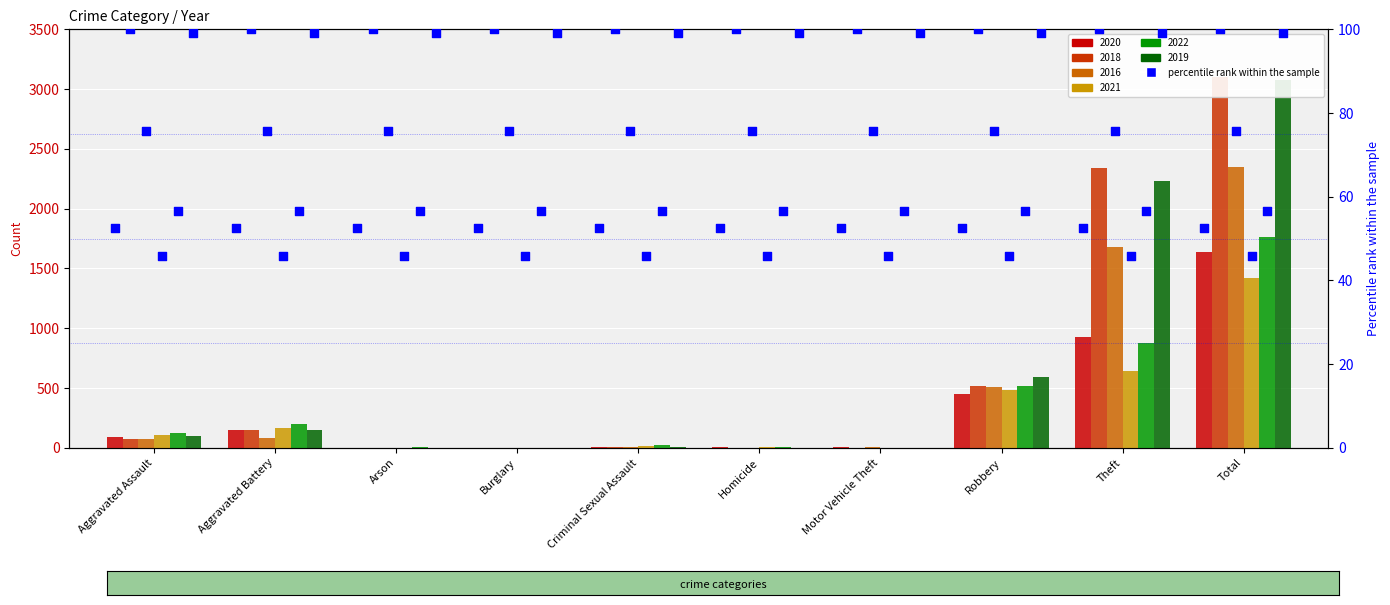

Which series has the largest total across all categories?

2018